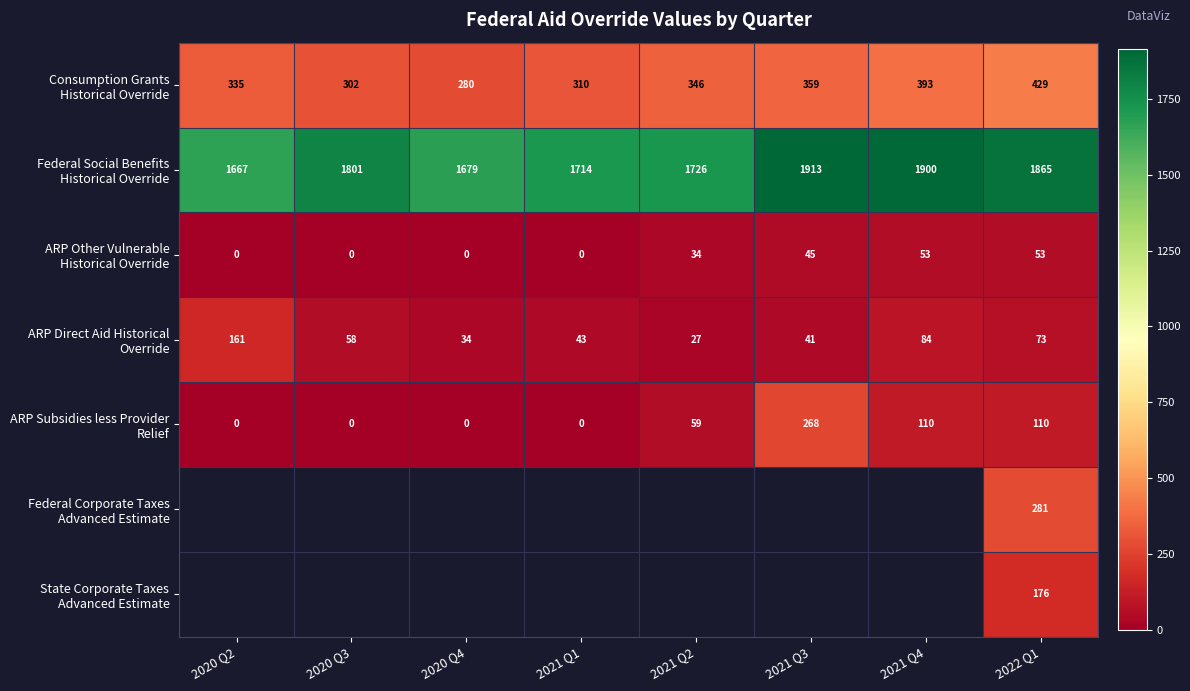

What is the maximum value shown in the chart?

1913.1